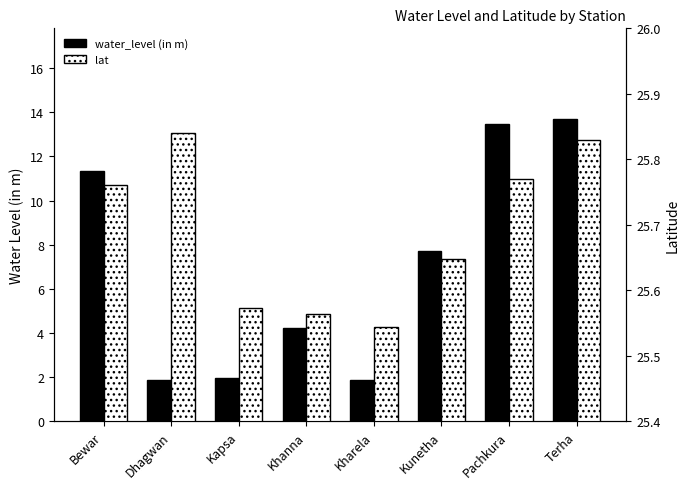

What are all the series names shown in the legend?

water_level (in m), lat